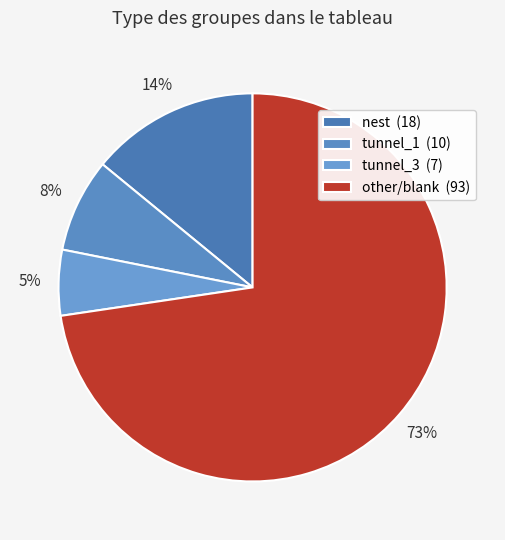

Rank the categories by value from highest to lowest.

other/blank (93), nest (18), tunnel_1 (10), tunnel_3 (7)